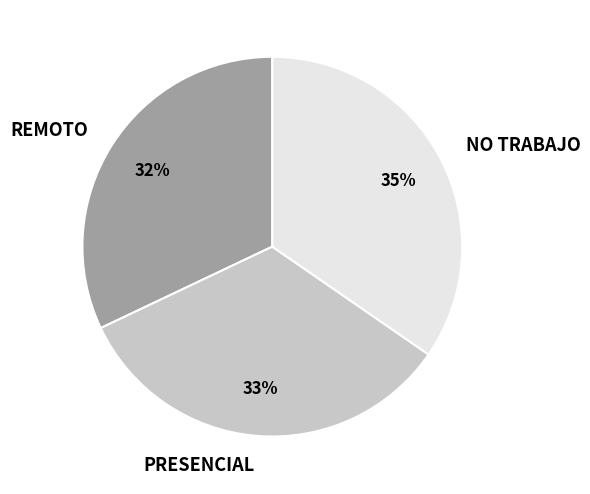

To the nearest percent, what is the difference between the REMOTO and NO TRABAJO slice percentages?

3%